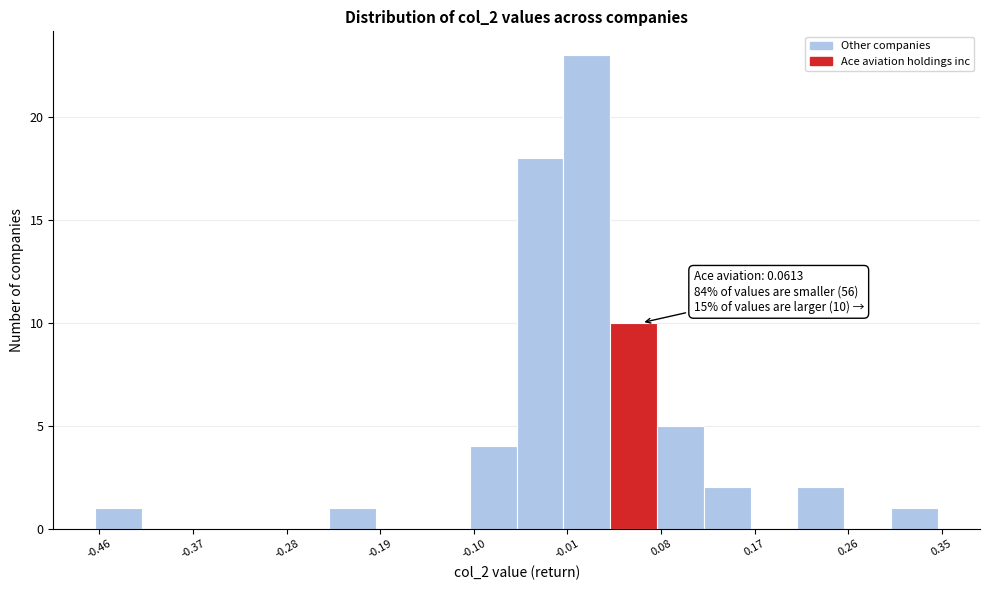

Which range on the x-axis has the tallest bar?

-0.01 to 0.03